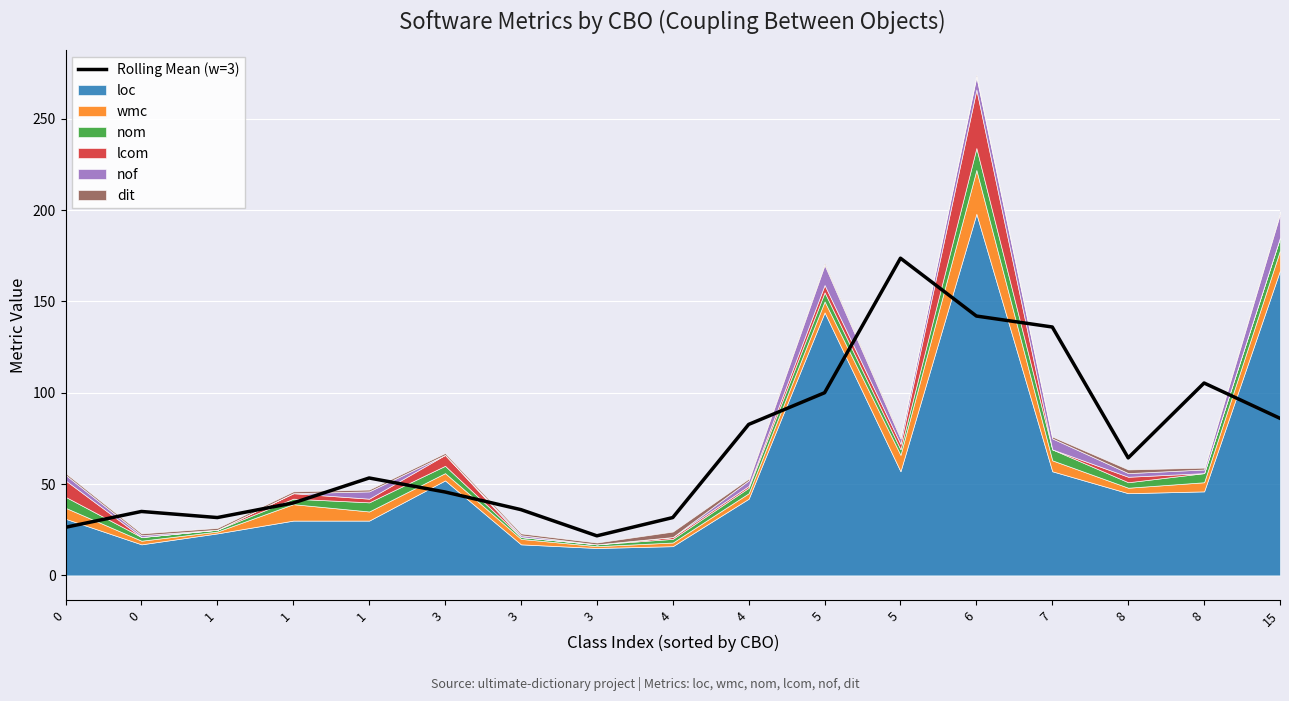

List the labels in order of value, smallest first.

3, 0, 1, 4, 0, 3, 1, 3, 1, 8, 4, 15, 5, 8, 7, 6, 5